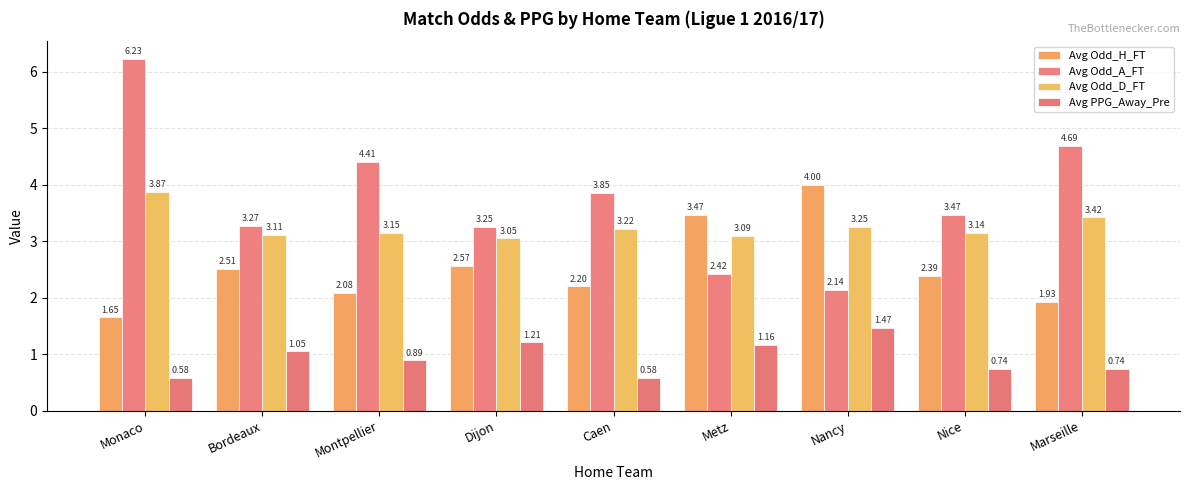

How many bars are there in each group?

4